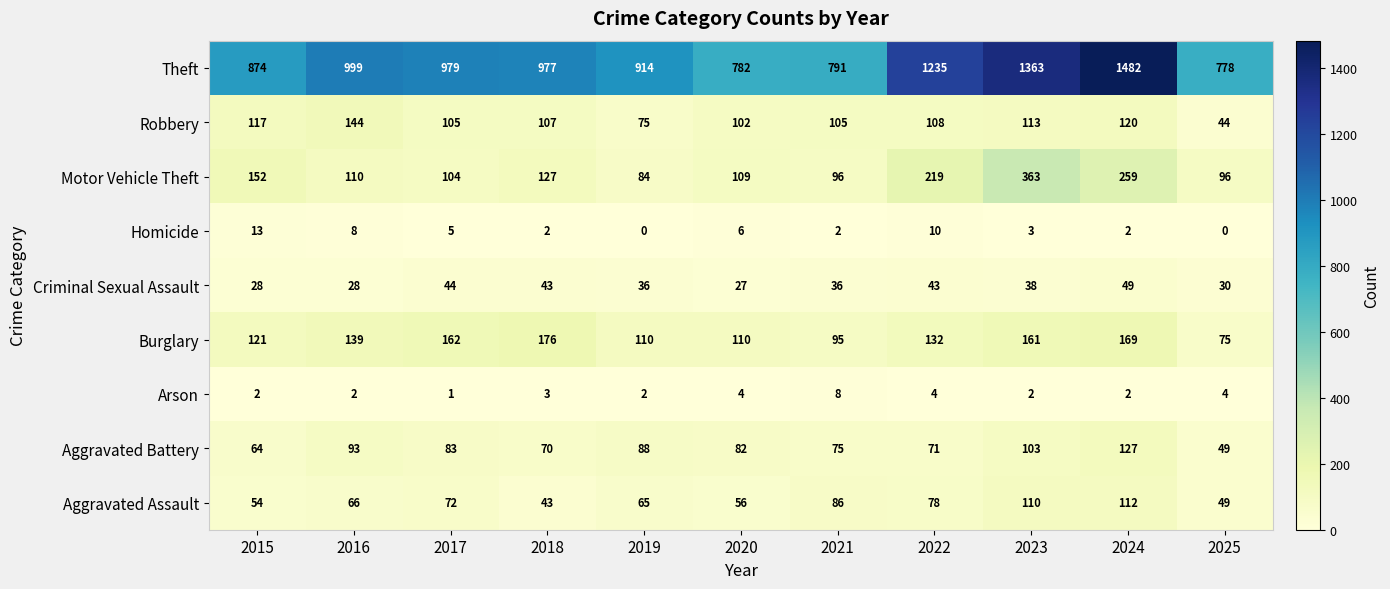

What is the sum of the Theft values at 2018 and 2024?

2459